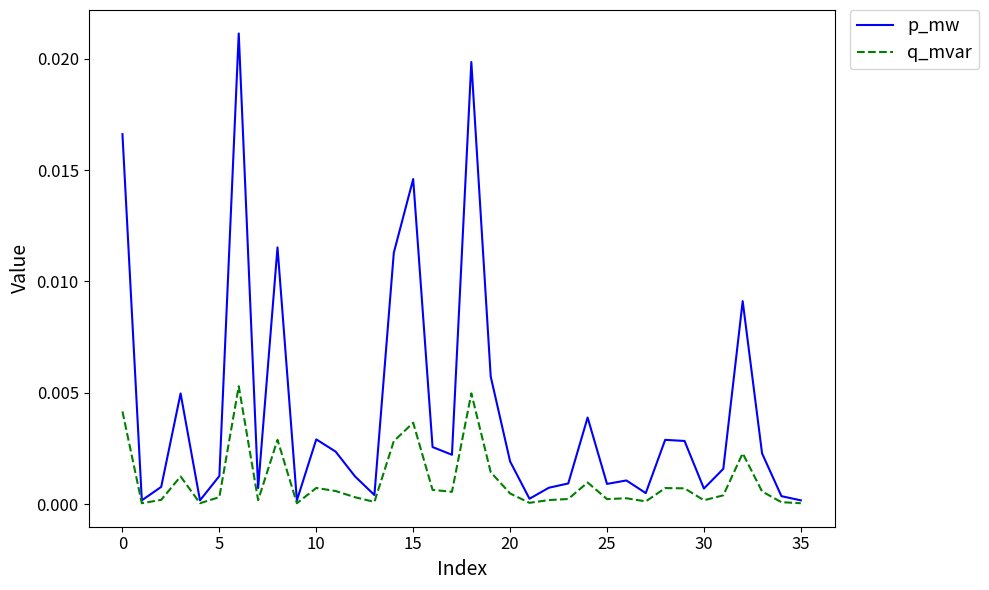

Which series has the largest range (max minus min)?

p_mw